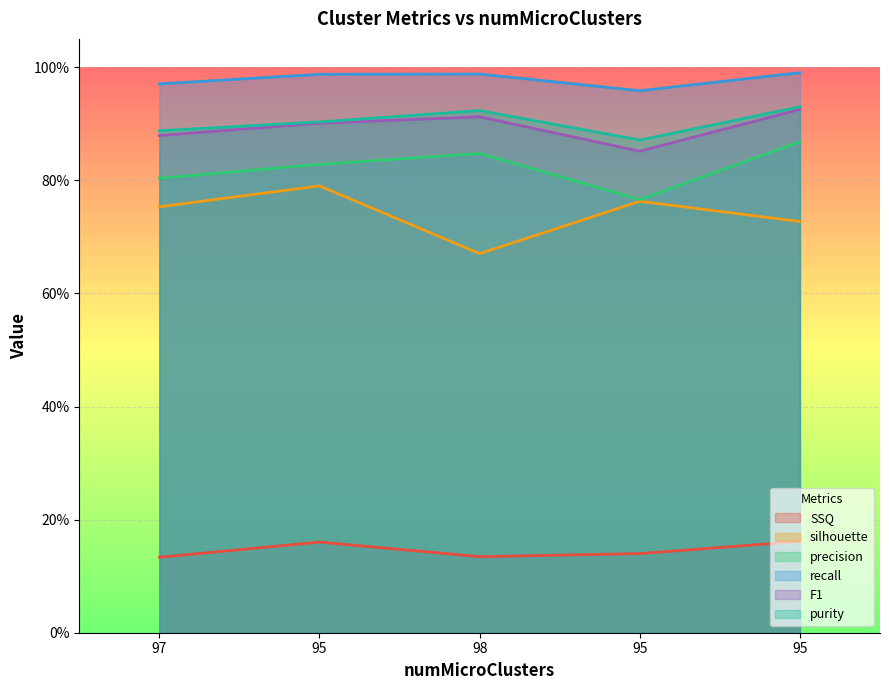

Which has a higher value, 95 or 98?

95